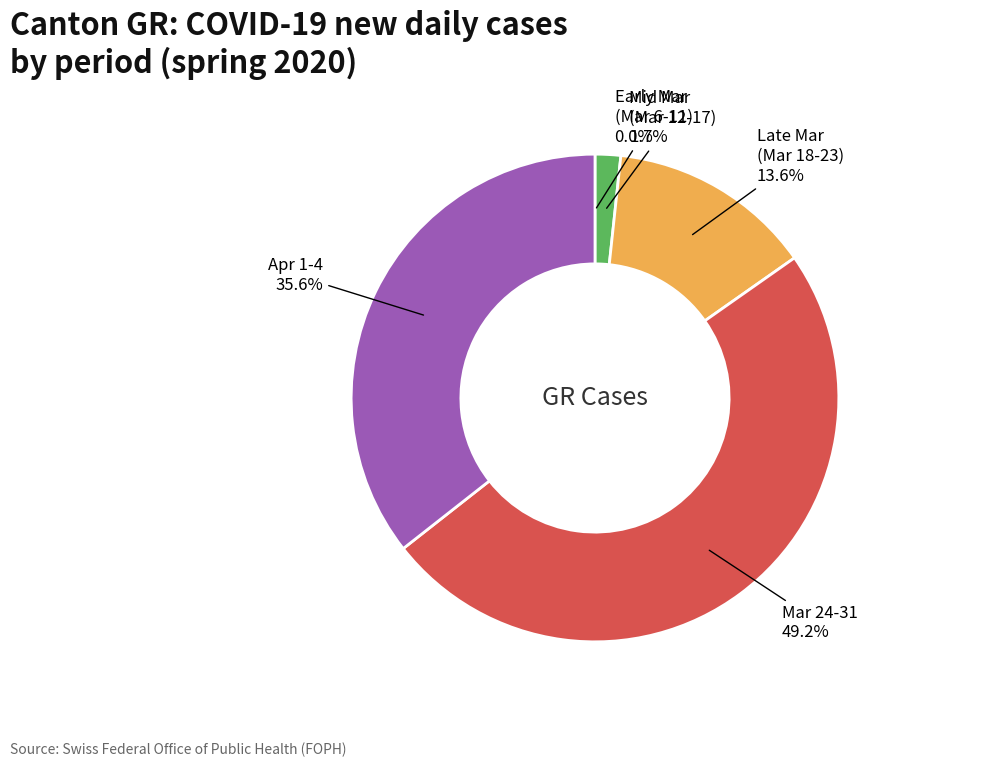

Does any single category account for the majority?

No